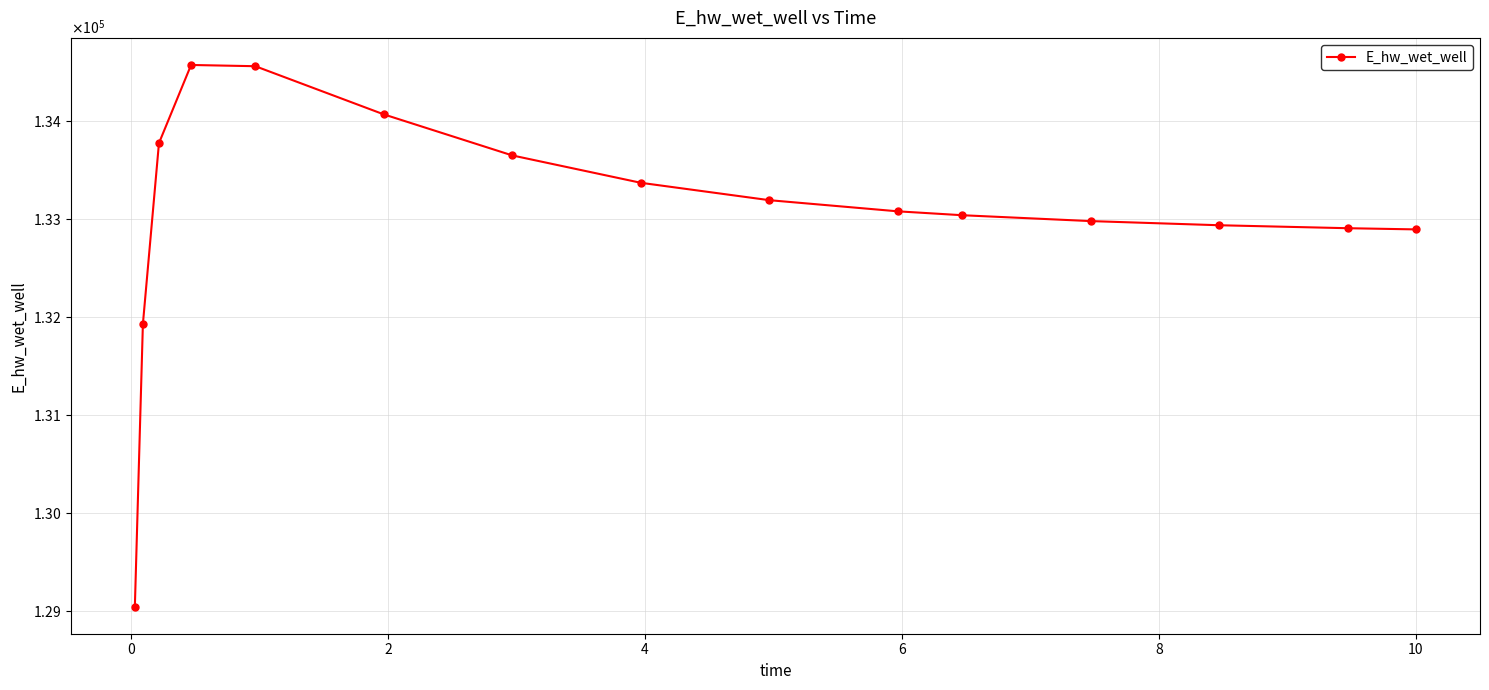

What is the minimum value shown in the chart?

129048.5